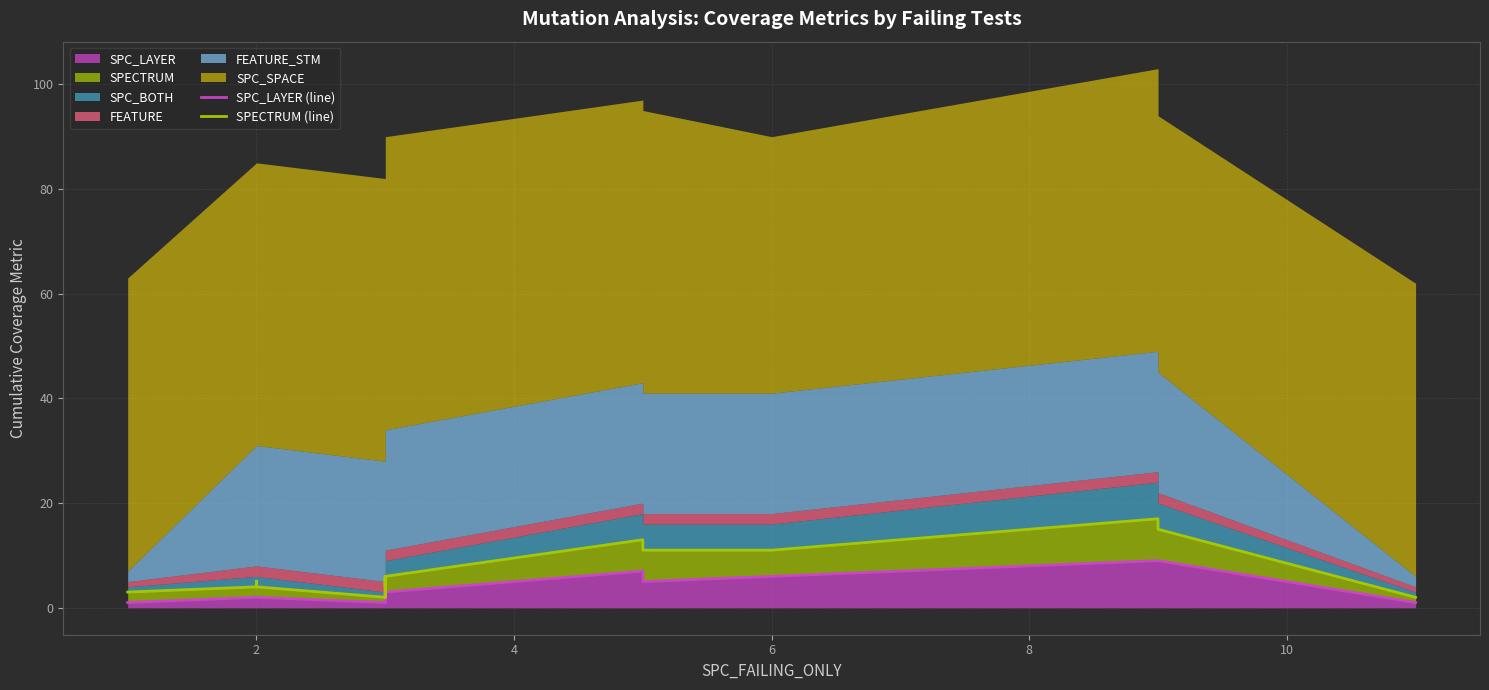

True or false: SPECTRUM (line) and SPC_LAYER (line) cross at least once.

False